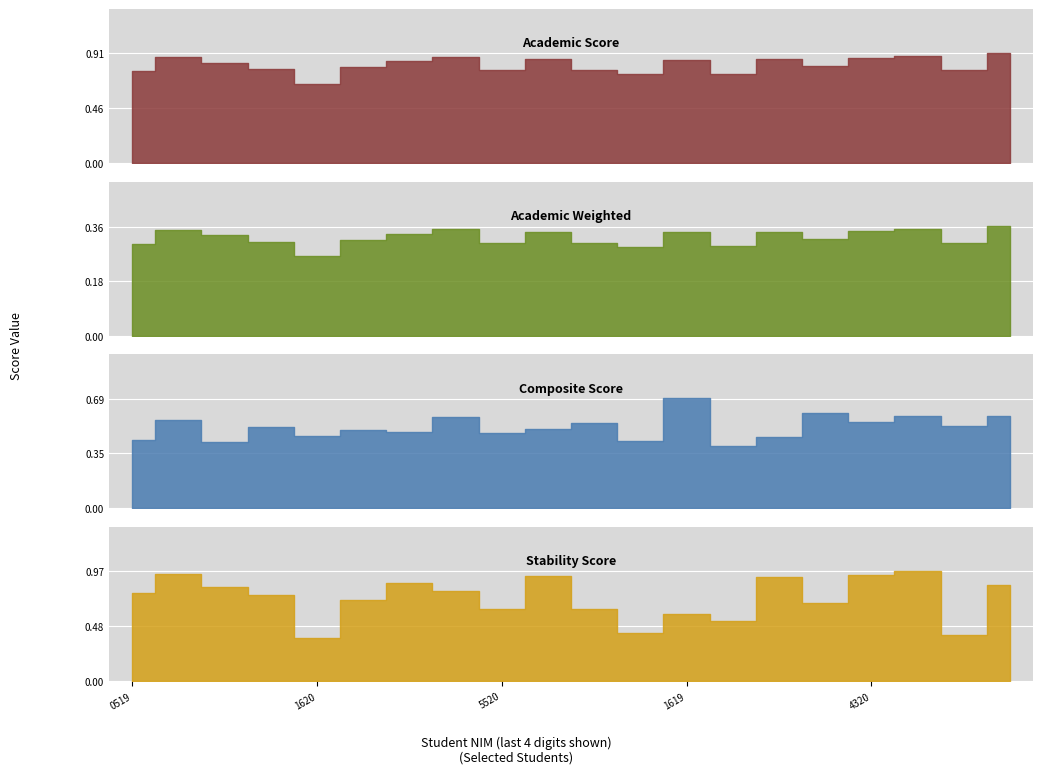

How many interior local peaks does the academic_score series have?

6